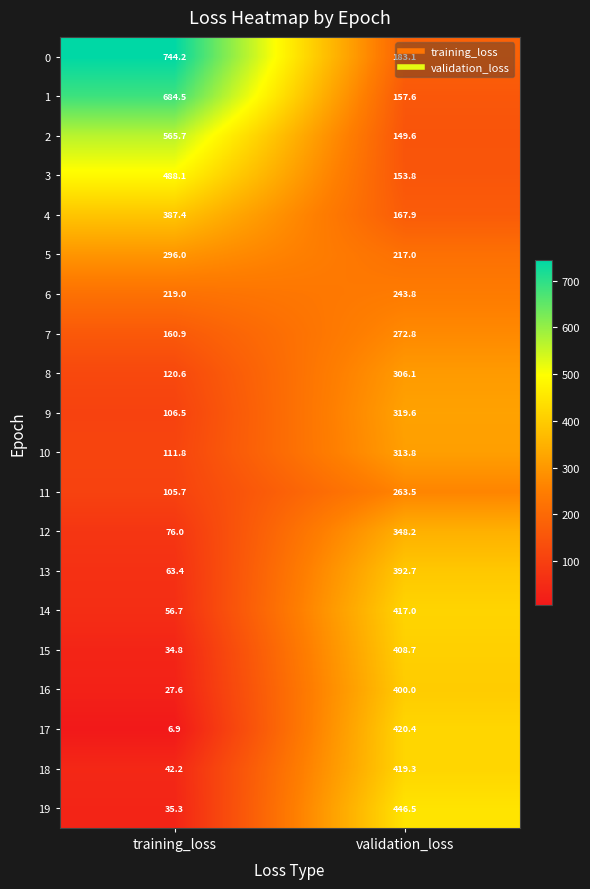

Where is 16 nearest to the value 213?

training_loss